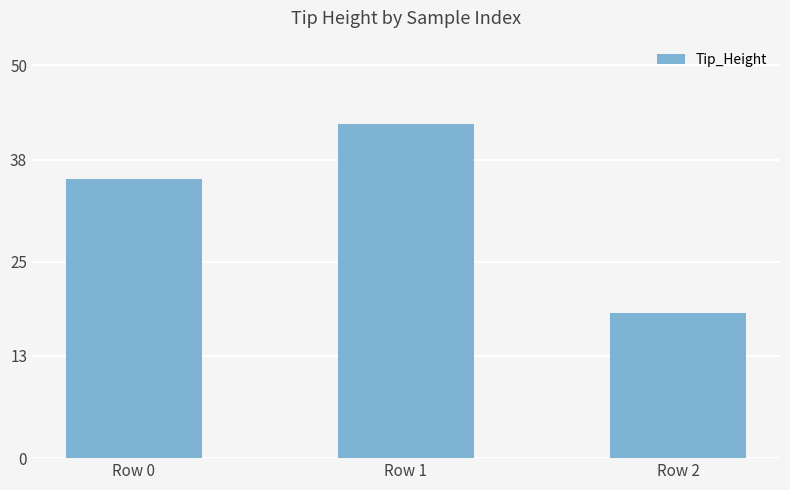

What is the smallest value displayed?

18.5